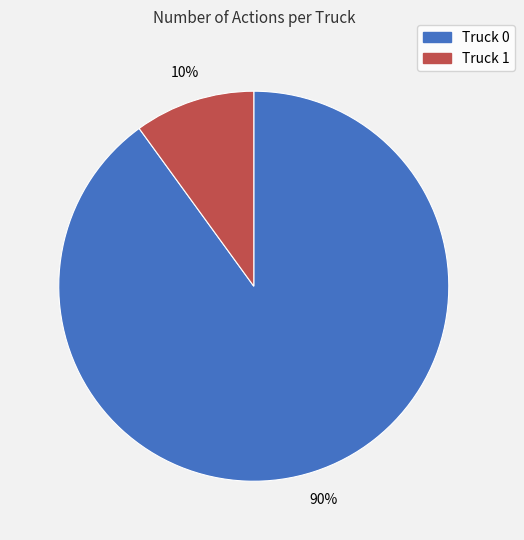

Between Truck 0 and Truck 1, which is larger?

Truck 0